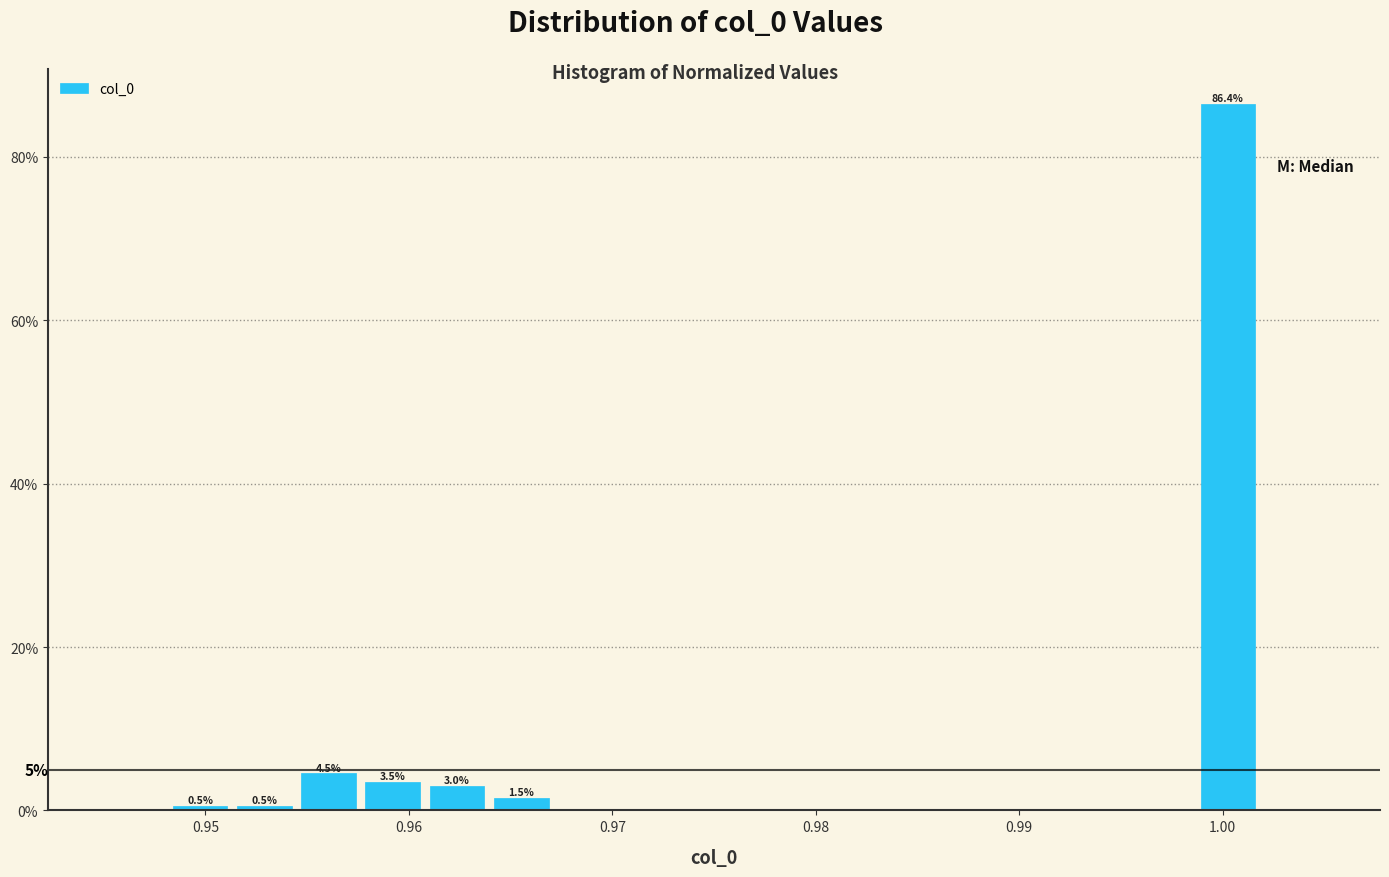

Read against the x-axis, roughly where is the centre of the tallest bar?

1.000